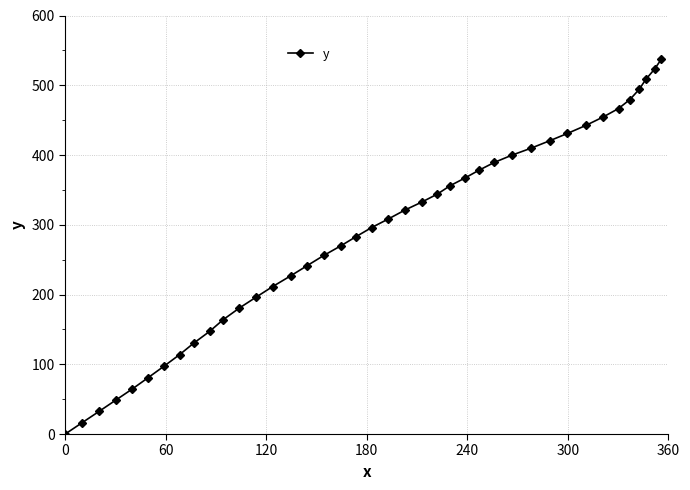

What is the average value?

285.5